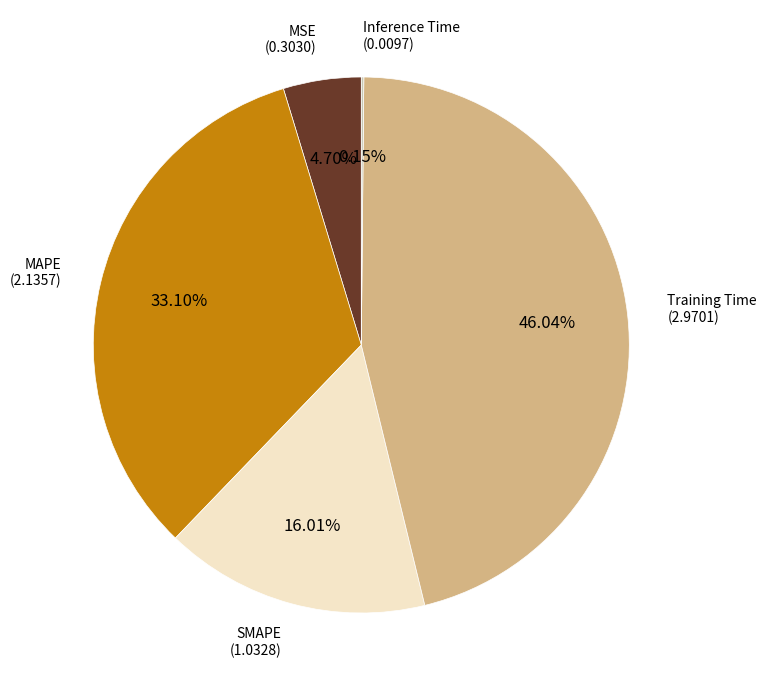

Is there any slice that represents more than half of the pie?

No